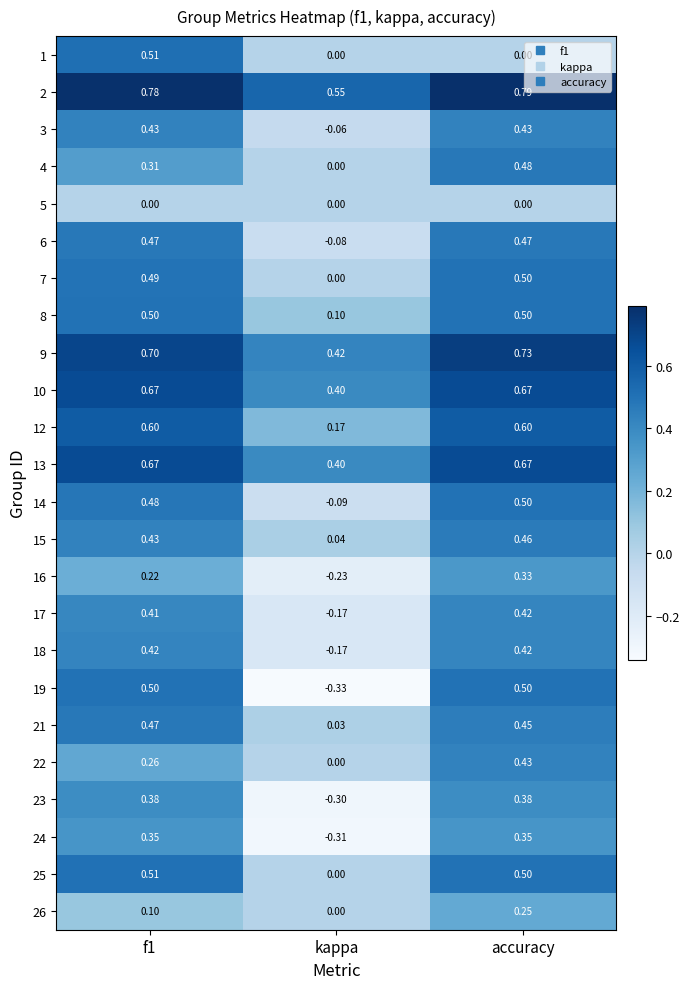

Is the value of 19 at kappa greater than the value of 23 at accuracy?

No